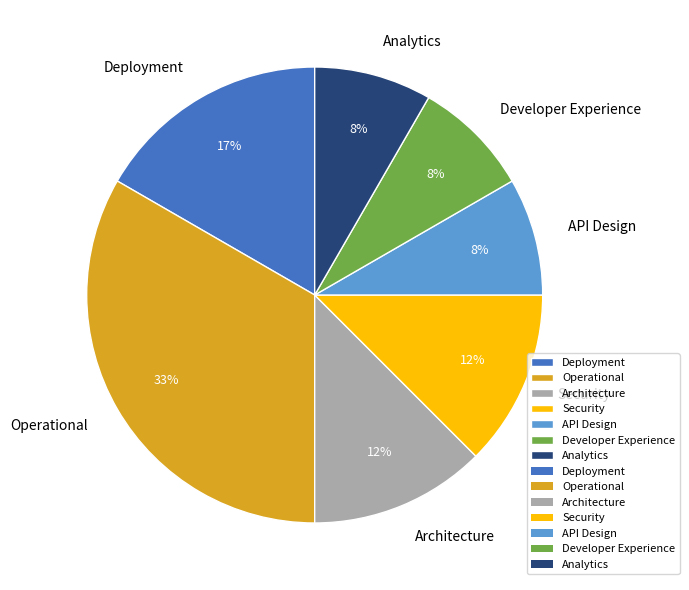

Is it true that Deployment is 6% of the pie?

False